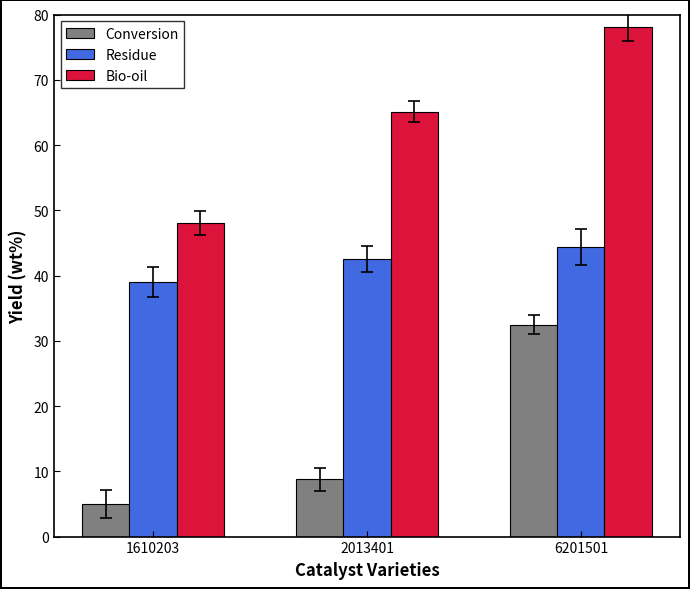

Is it true that Residue equals 17.7 at 2013401?

False